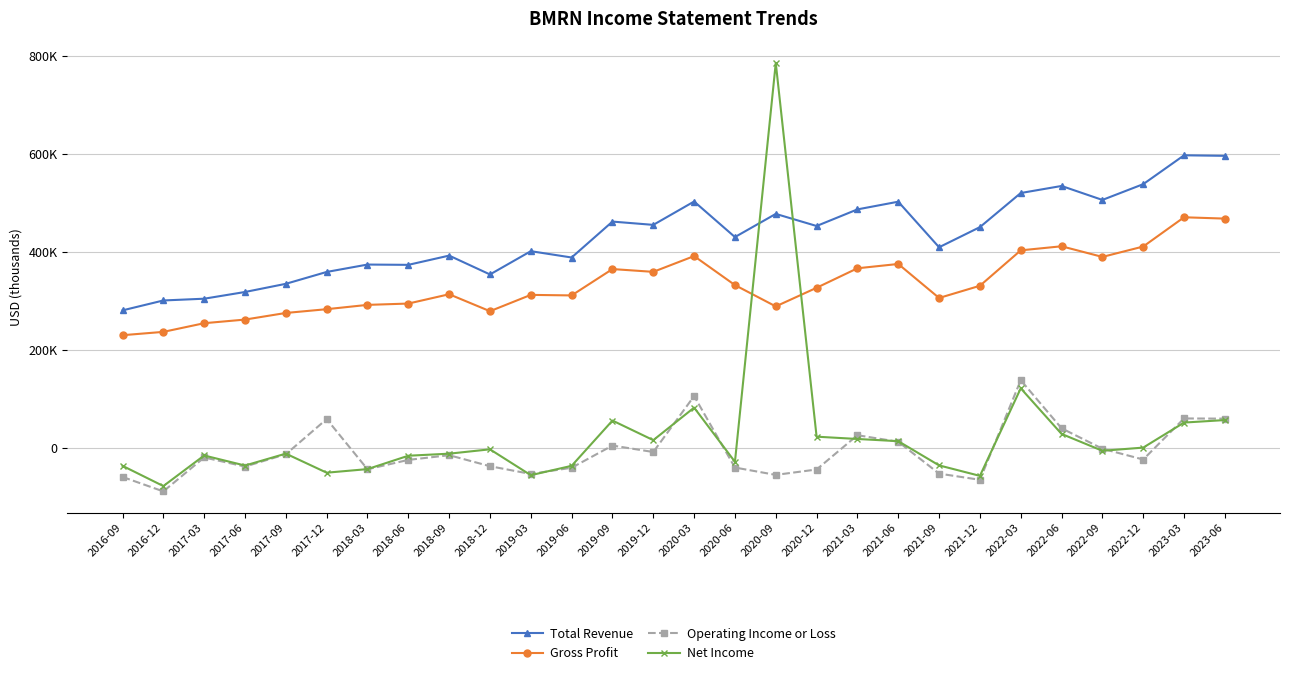

What is the difference between the maximum and minimum values in the Operating Income or Loss series?

227000